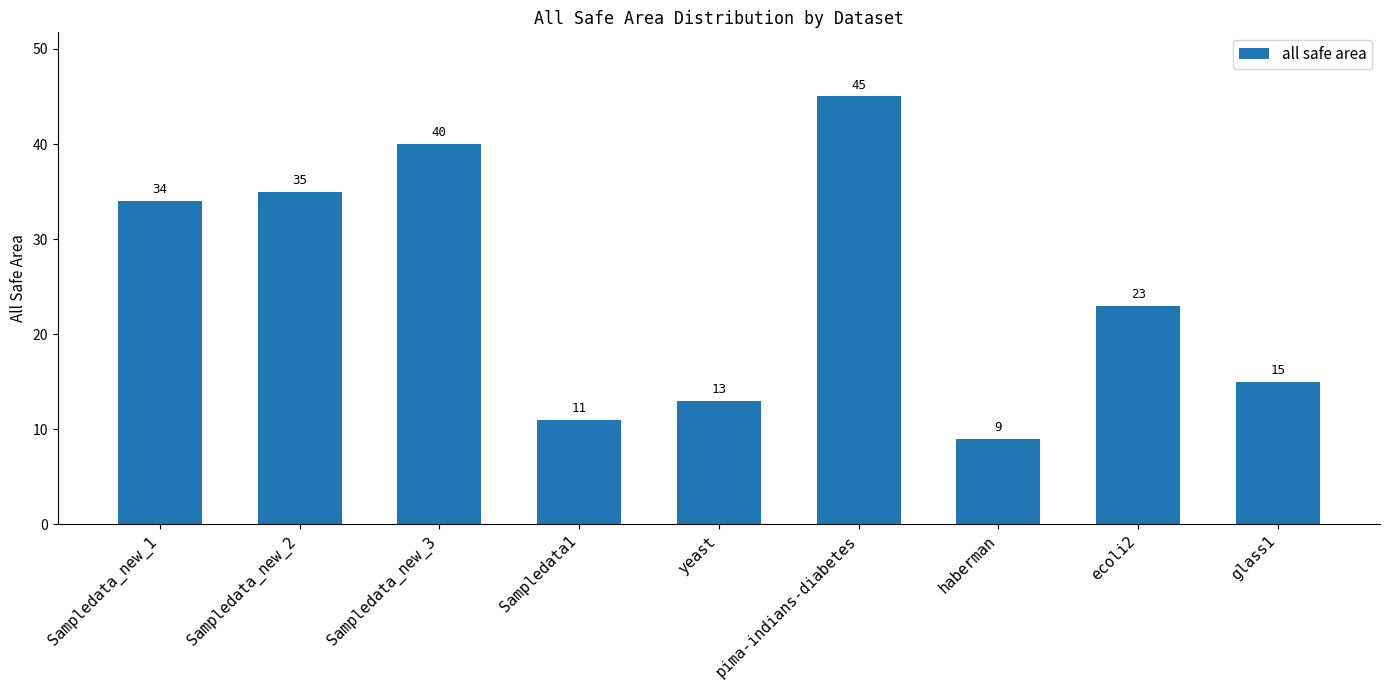

Which category has the highest value across all series?

pima-indians-diabetes